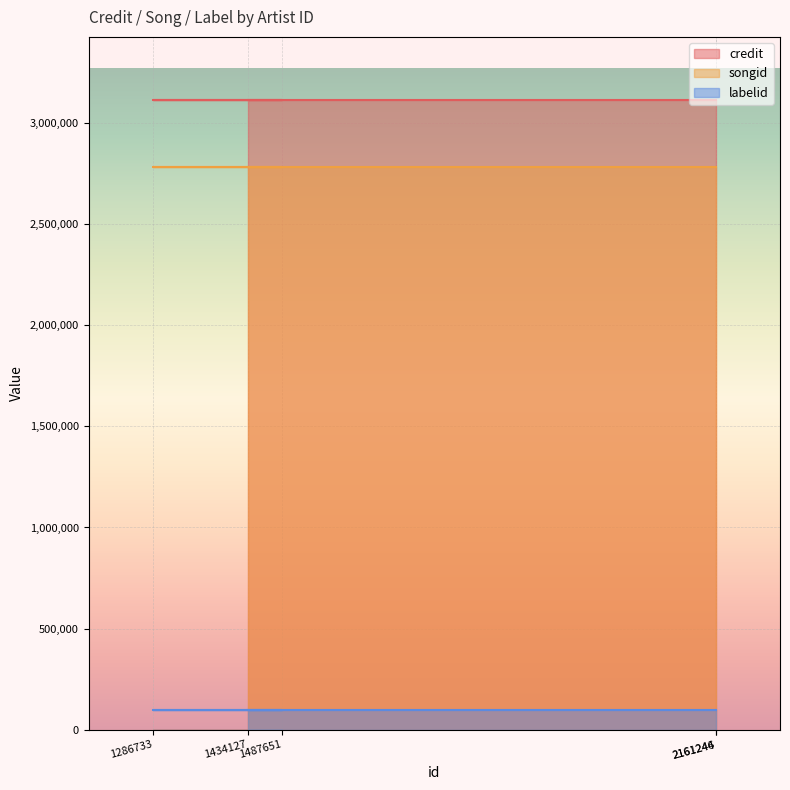

What is the minimum value shown in the chart?

98445